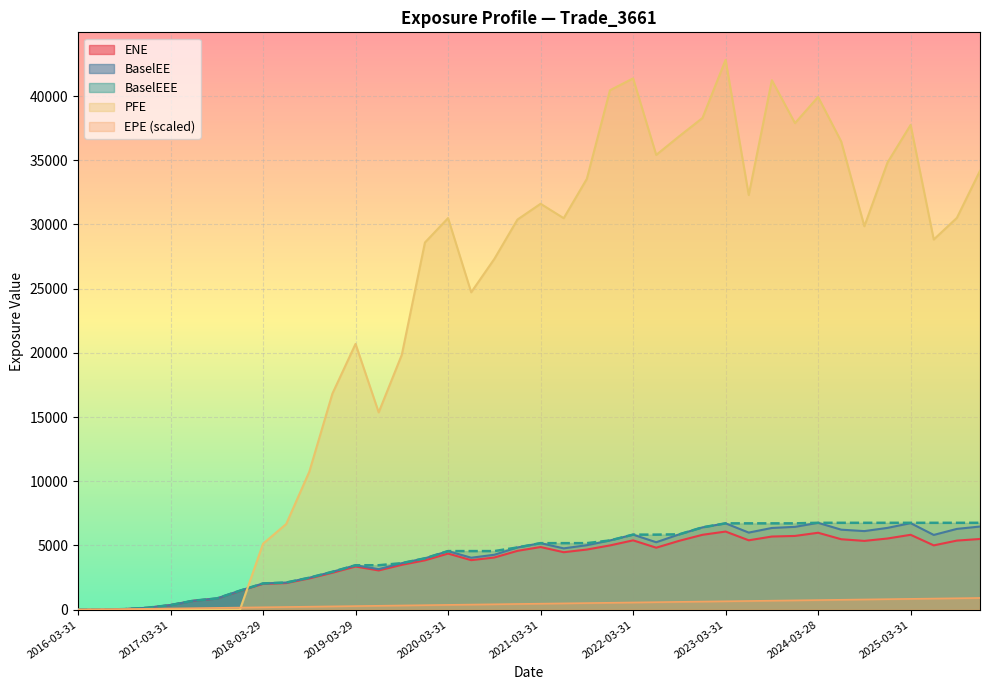

What is the sum of all BaselEE values?

165327.4